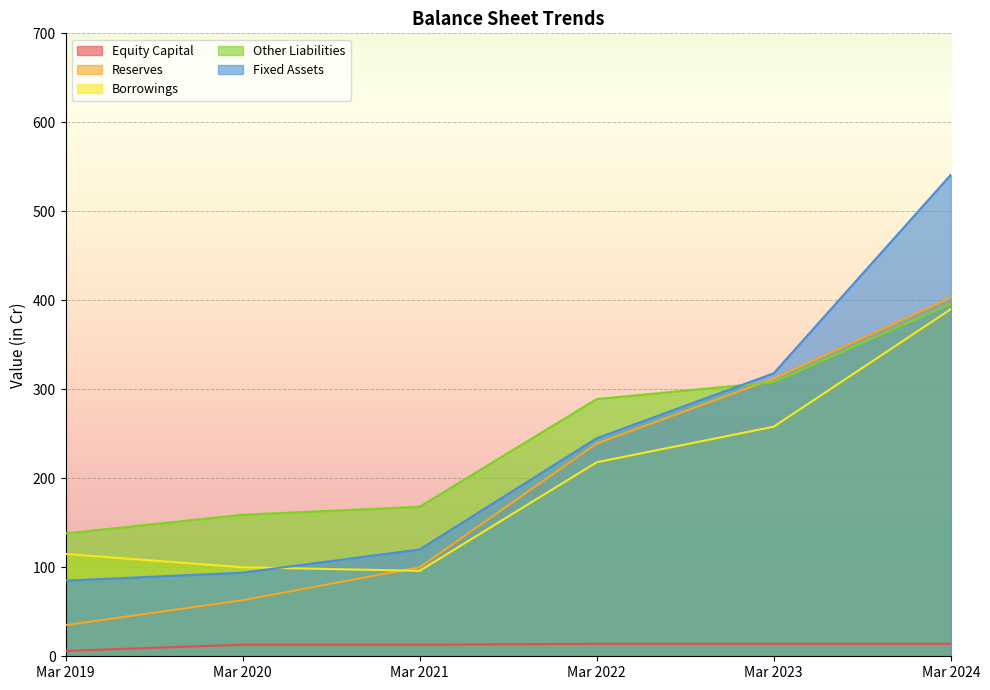

The Reserves series shows 103 at Mar 2024. True or false?

False